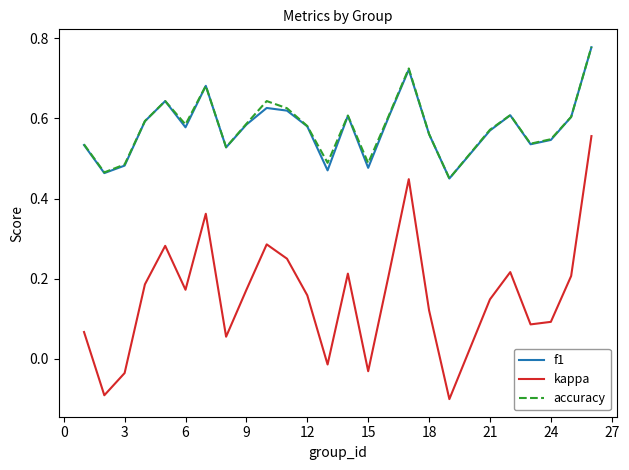

True or false: accuracy and kappa intersect in this chart.

False